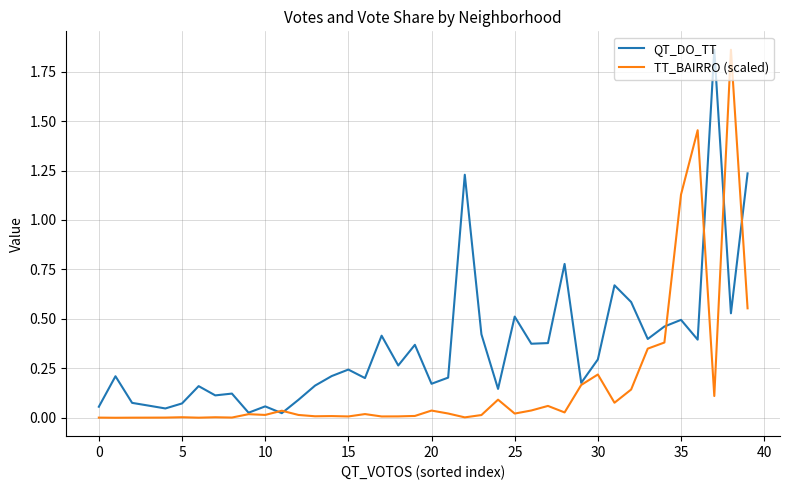

Which series has the largest total across all categories?

QT_DO_TT